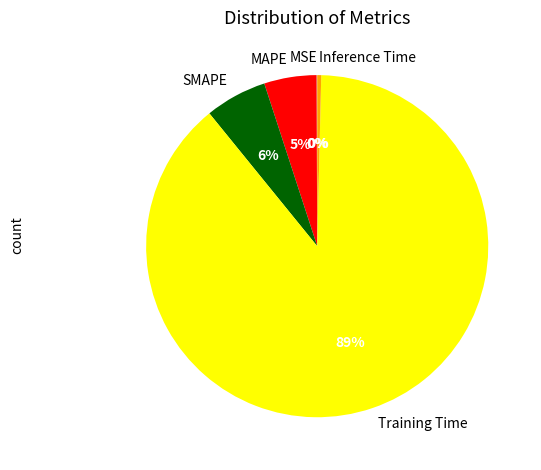

To the nearest percent, what percentage of the pie is MAPE?

5%